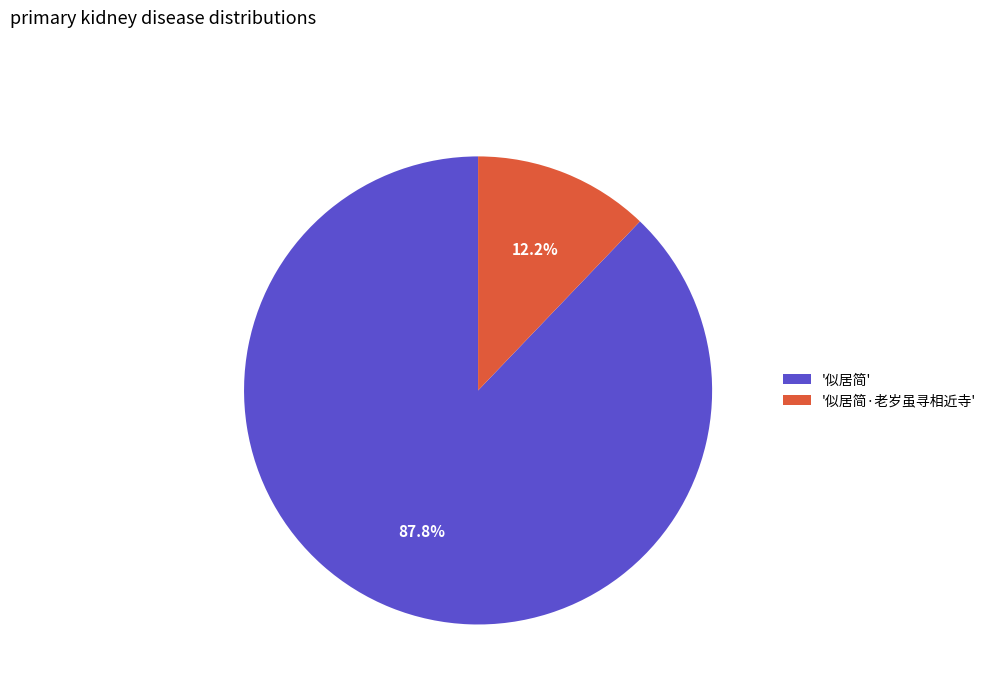

What is the total percentage of '似居简' and '似居简·老岁虽寻相近寺'?

100.0%